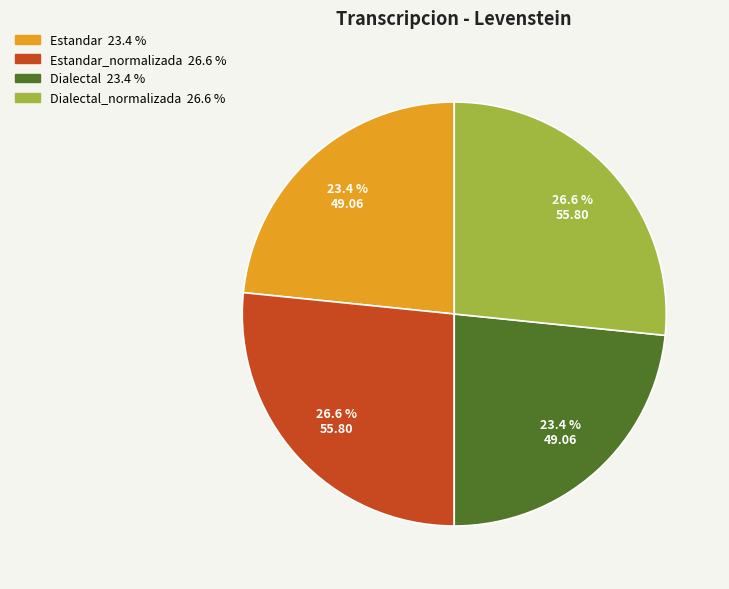

Does any single category account for the majority?

No